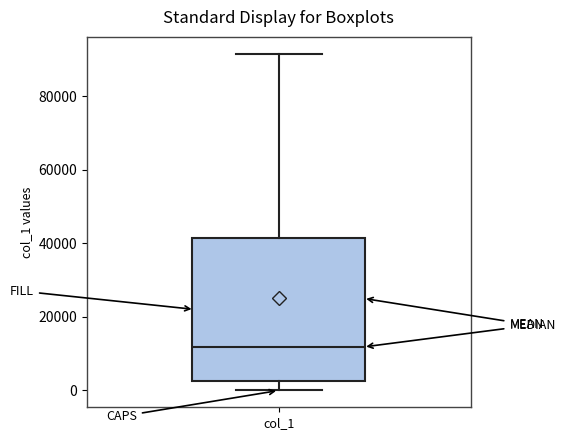

Transcribe this box plot: give where the median line is, the range the box spans, and where the two whiskers end, as read against the y-axis. The values are not printed on the chart, so give them approximately, as read against the axis.

median 12000, box 2000 to 42000, whiskers 0 to 92000